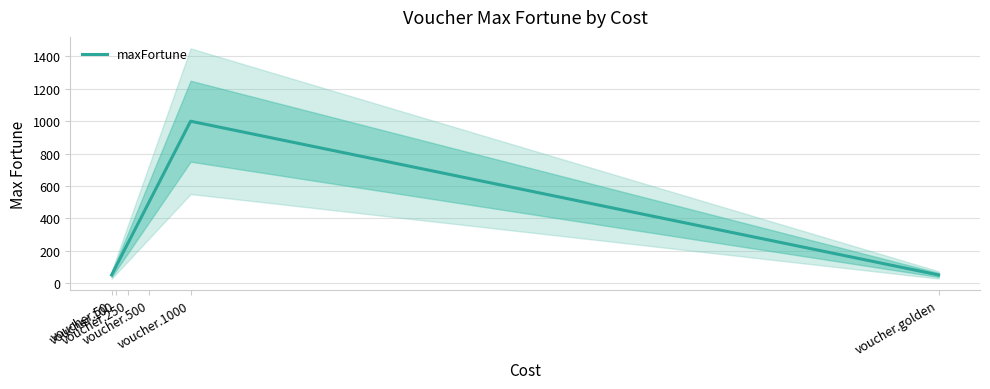

Does the chart display data point markers on the line(s)?

No